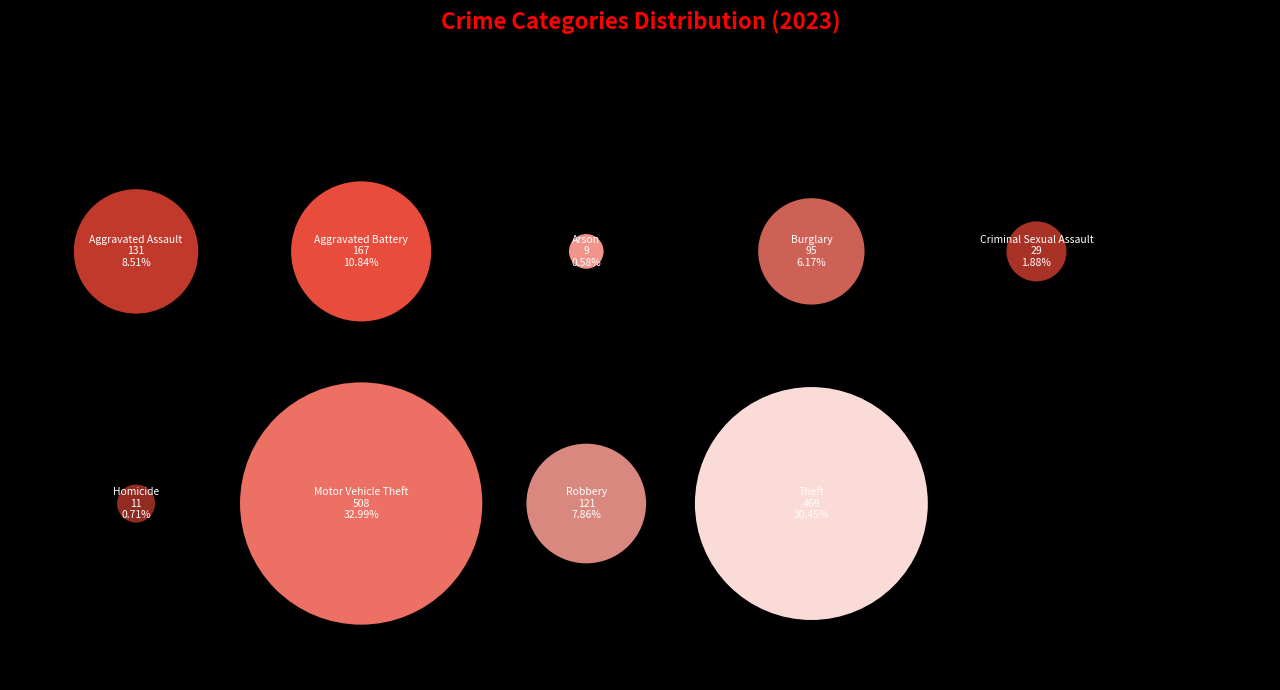

Rank the categories by value from highest to lowest.

Motor Vehicle Theft, Theft, Aggravated Battery, Aggravated Assault, Robbery, Burglary, Criminal Sexual Assault, Homicide, Arson